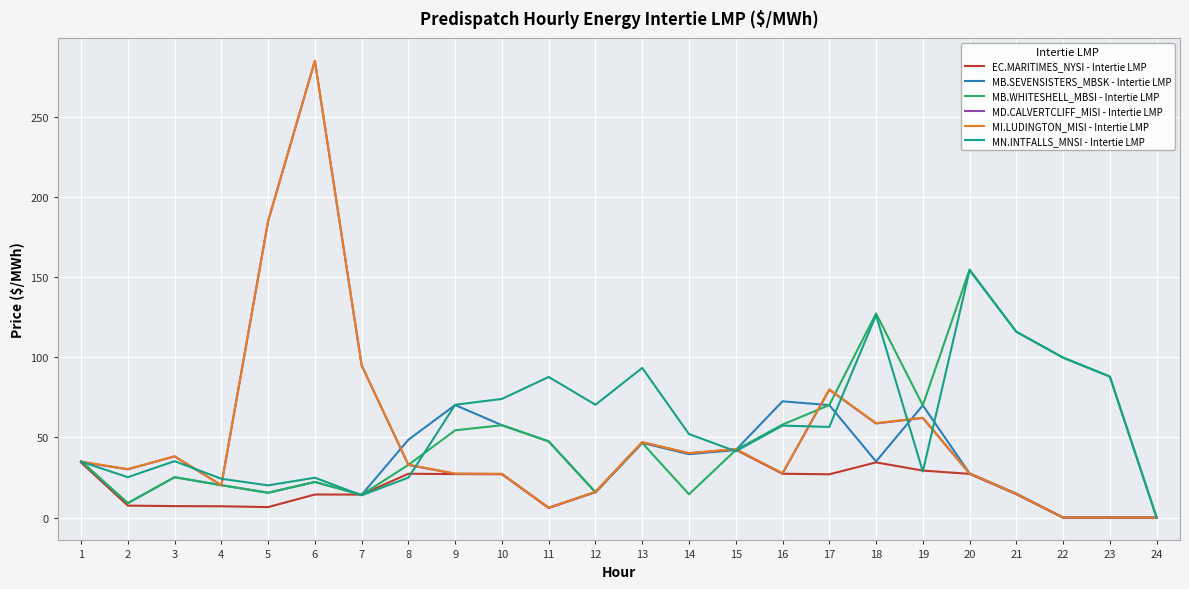

Which series has the widest spread of values?

MI.LUDINGTON_MISI - Intertie LMP